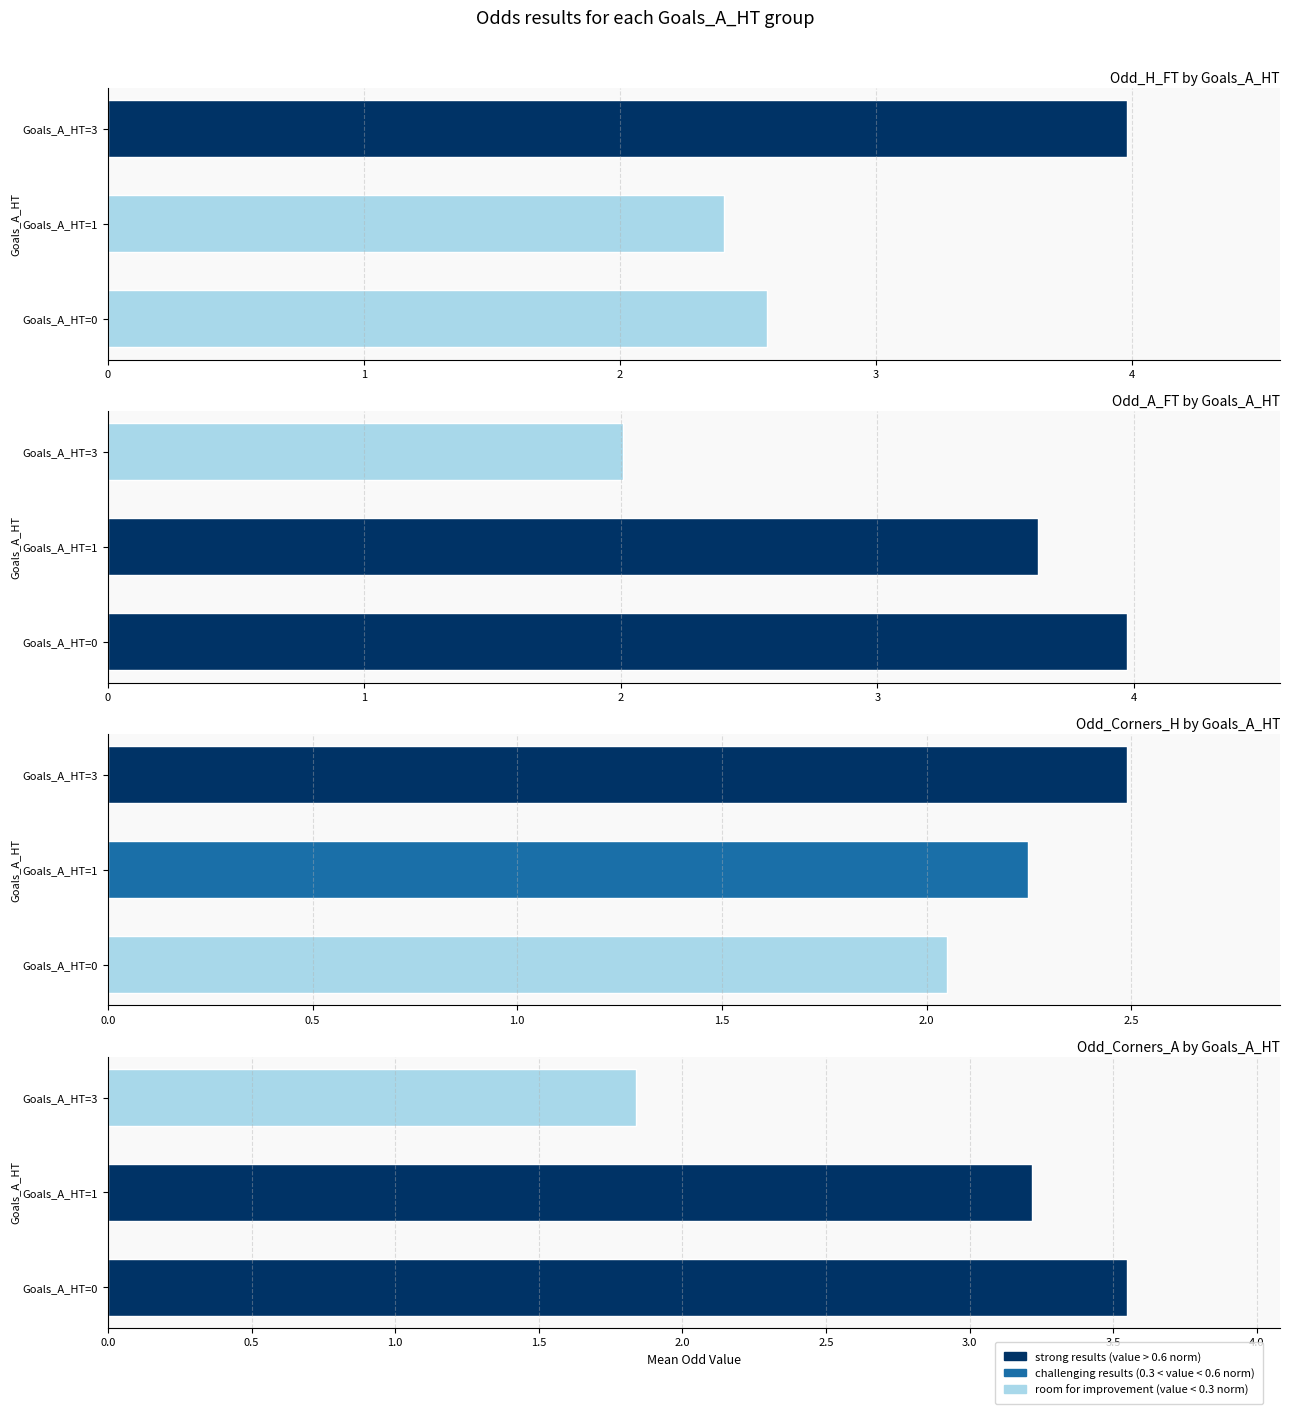

Reading left to right, extract all data points from this chart.

Odd_H_FT: 2.6	2.4	4.0
Odd_A_FT: 4.0	3.6	2.0
Odd_Corners_H: 2.0	2.2	2.5
Odd_Corners_A: 3.5	3.2	1.8